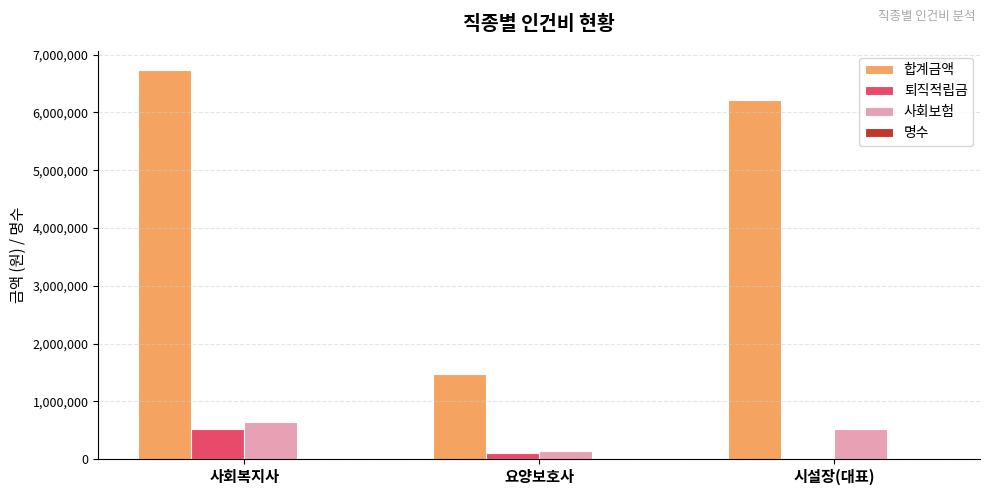

What is the sum of all 퇴직적립금 values?

630500